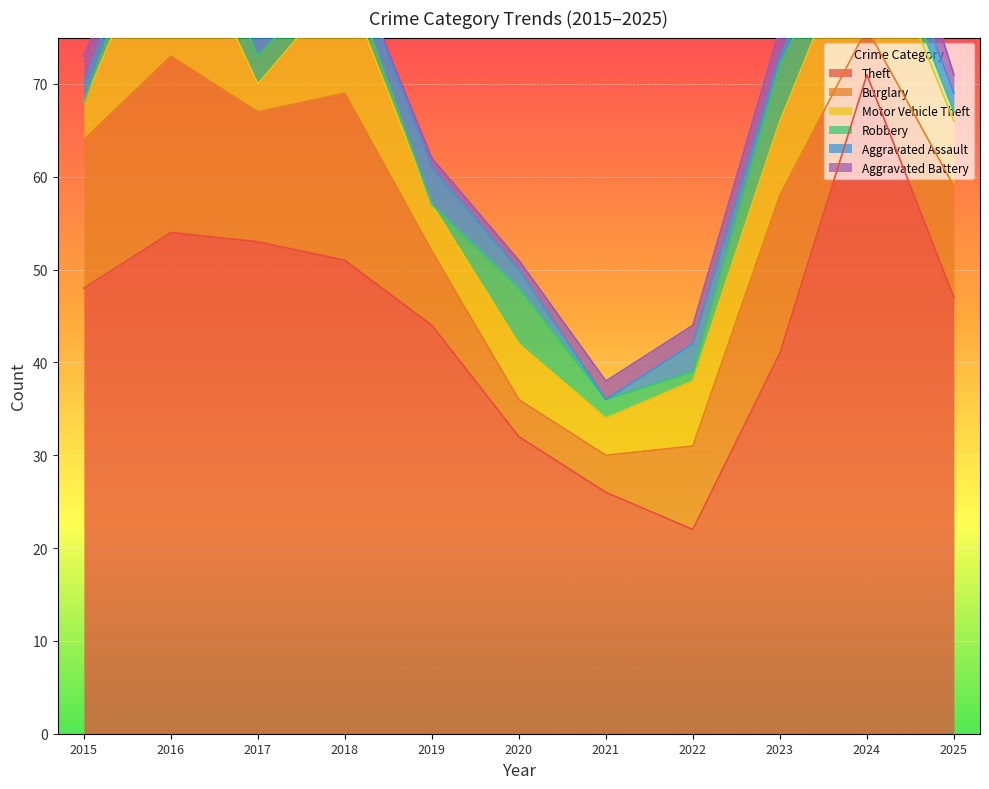

The value of Aggravated Battery at 2018 is 0. True or false?

True